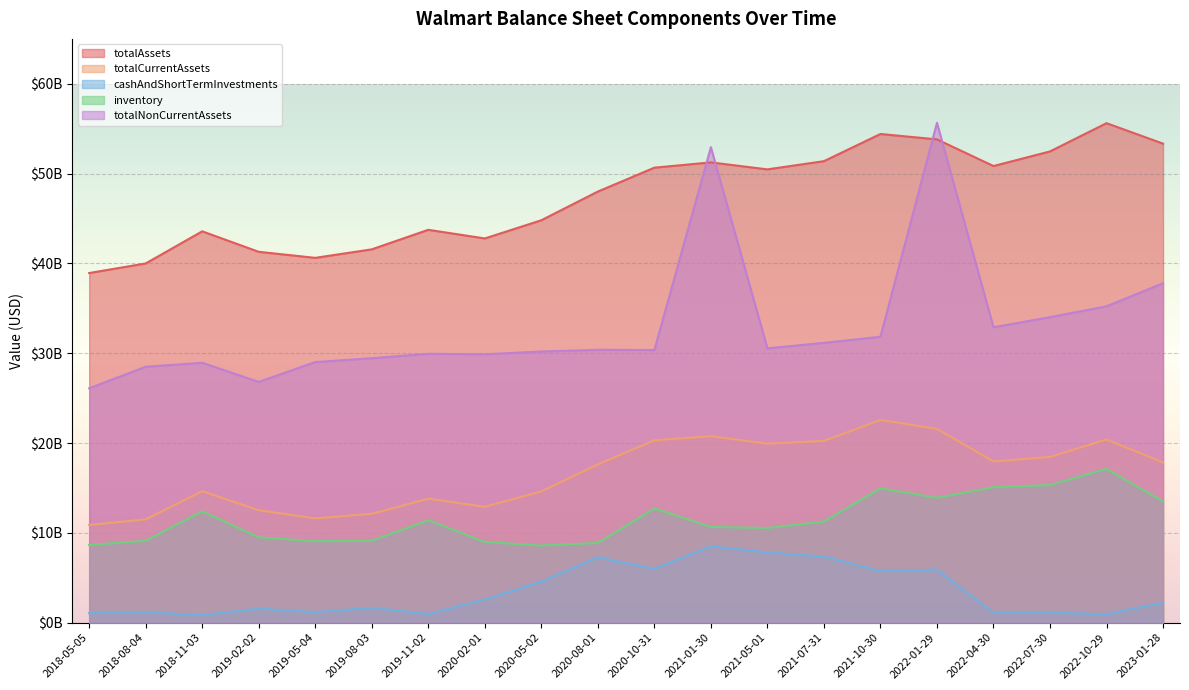

What is the highest value of the cashAndShortTermInvestments series?

8511000000